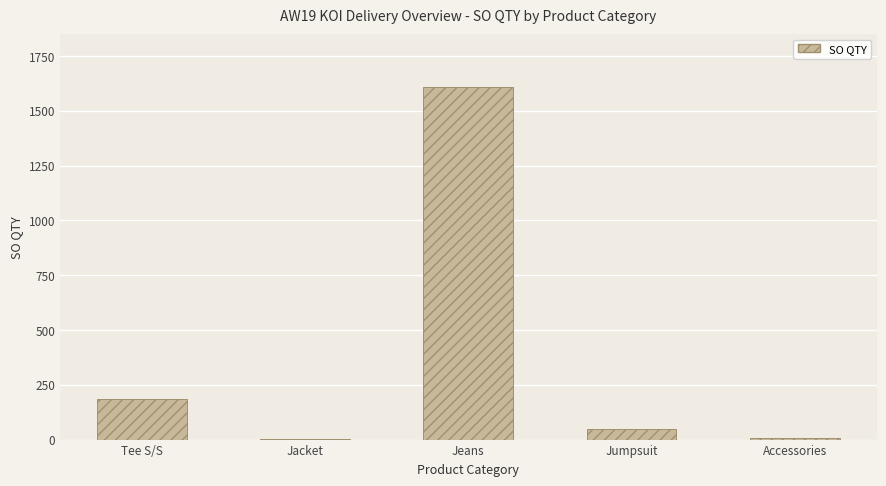

What is the change in value from Tee S/S to Accessories?

-175